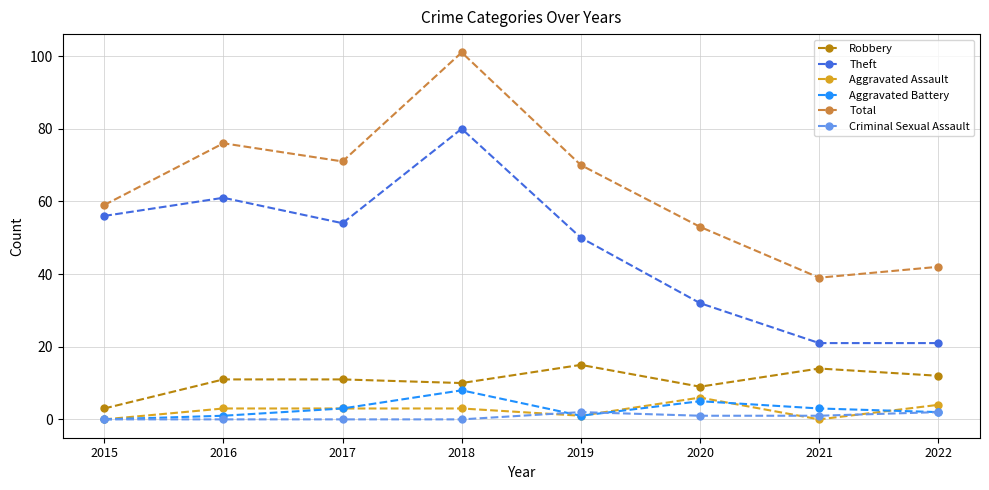

True or false: Aggravated Assault has a value of 3 at 2016.

True